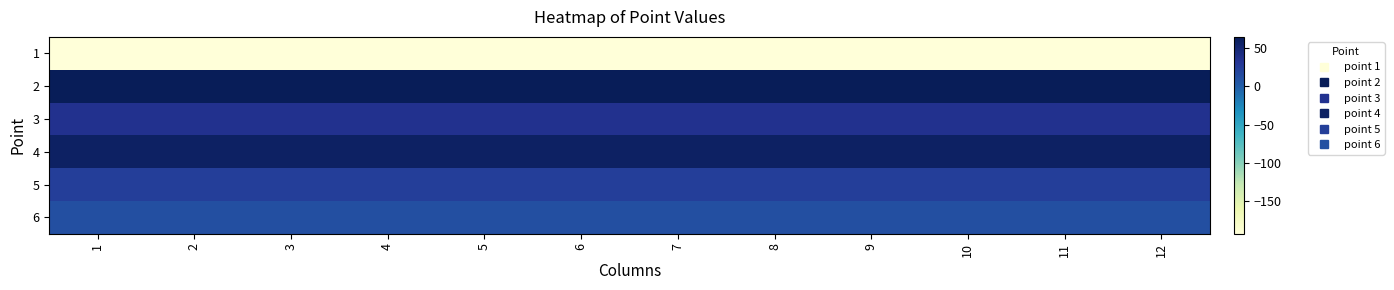

Reading left to right, list all the values displayed in this chart.

1: 1=-193	2=-193	3=-193	4=-193	5=-193	6=-193	7=-193	8=-193	9=-193	10=-193	11=-193	12=-193
2: 1=65	2=65	3=65	4=65	5=65	6=65	7=65	8=65	9=65	10=65	11=65	12=65
3: 1=35	2=35	3=35	4=35	5=35	6=35	7=35	8=35	9=35	10=35	11=35	12=35
4: 1=58	2=58	3=58	4=58	5=58	6=58	7=58	8=58	9=58	10=58	11=58	12=58
5: 1=24	2=24	3=24	4=24	5=24	6=24	7=24	8=24	9=24	10=24	11=24	12=24
6: 1=11	2=11	3=11	4=11	5=11	6=11	7=11	8=11	9=11	10=11	11=11	12=11